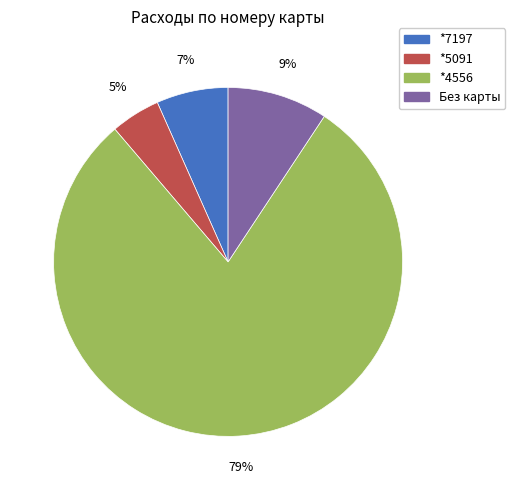

Is there any slice that represents more than half of the pie?

Yes